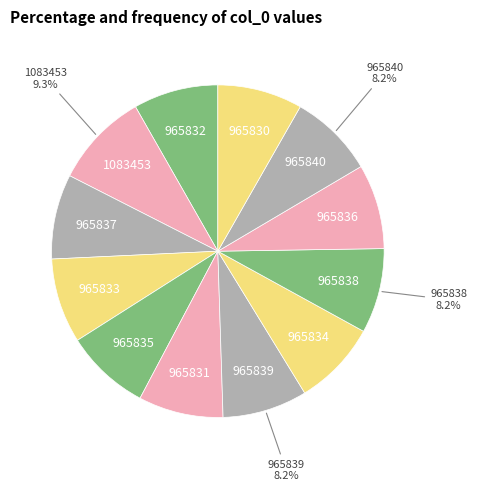

How many segments does this pie chart have?

12